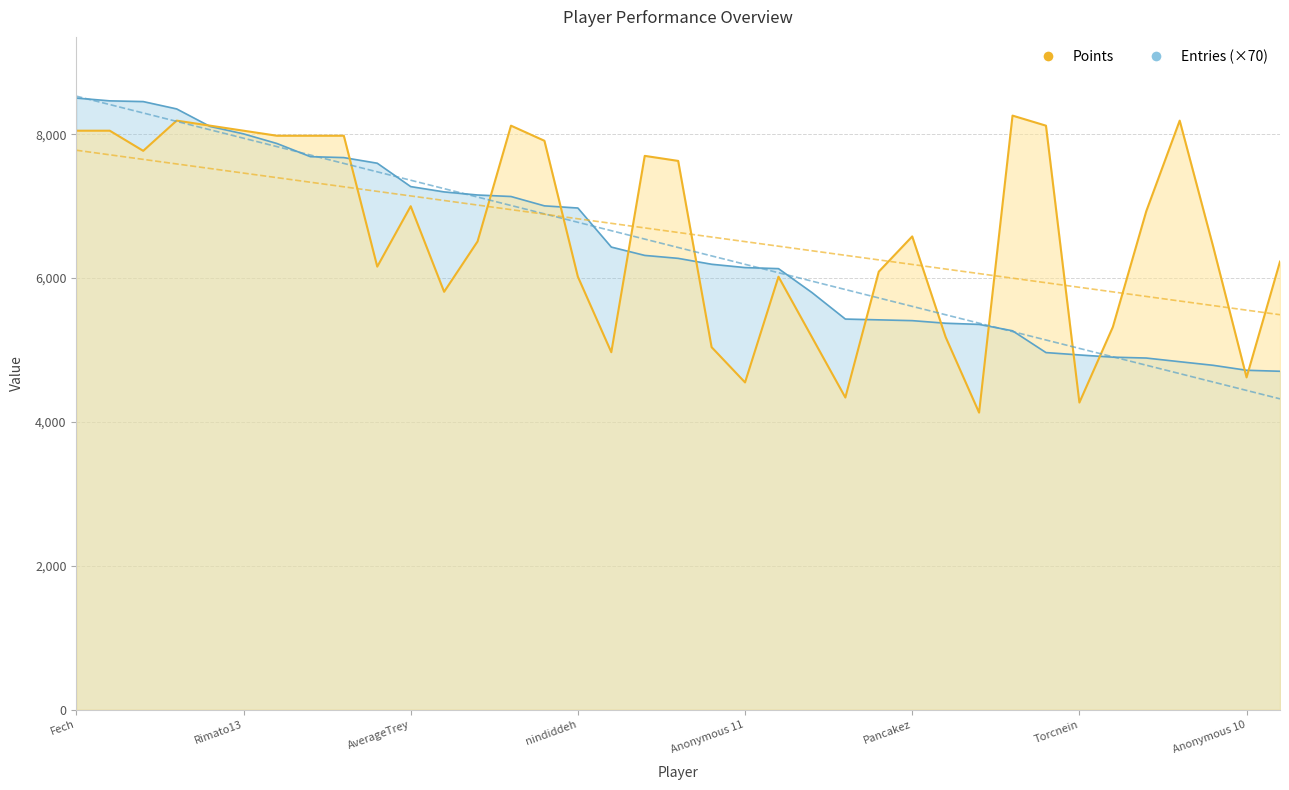

Which series has the largest total across all categories?

Entries